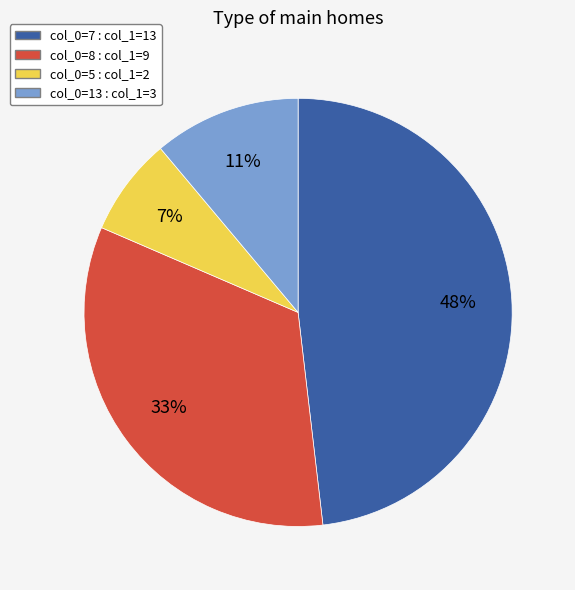

Is the sum of col_0=8 : col_1=9 and col_0=5 : col_1=2 greater than half?

No